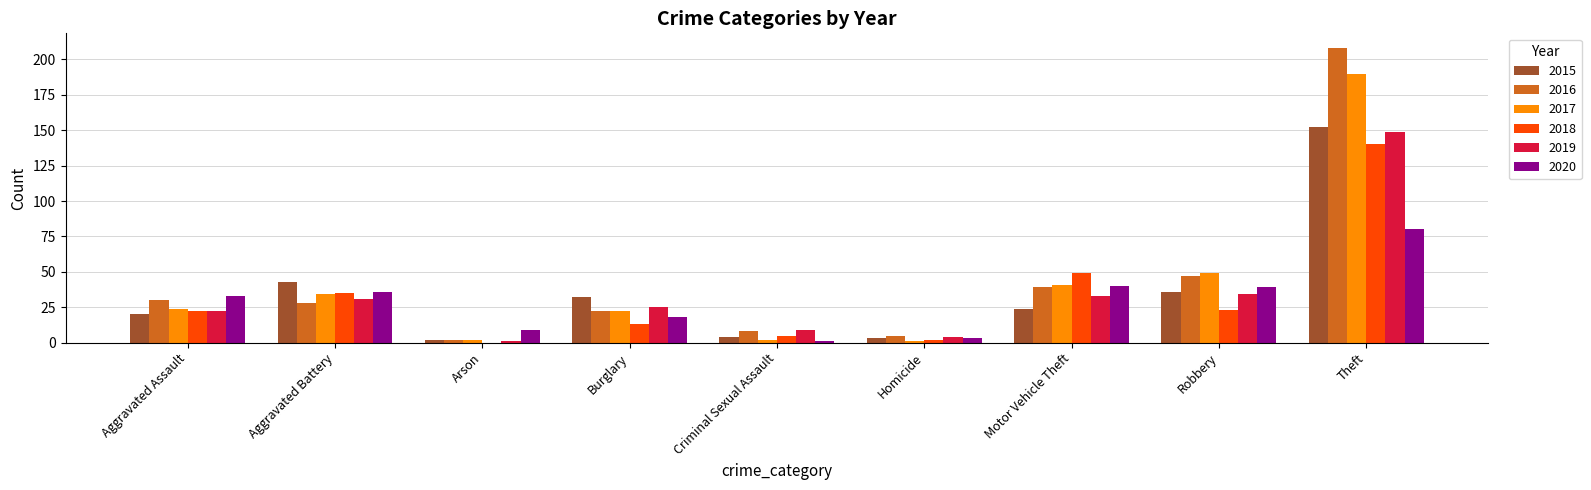

Are the bars horizontal?

No